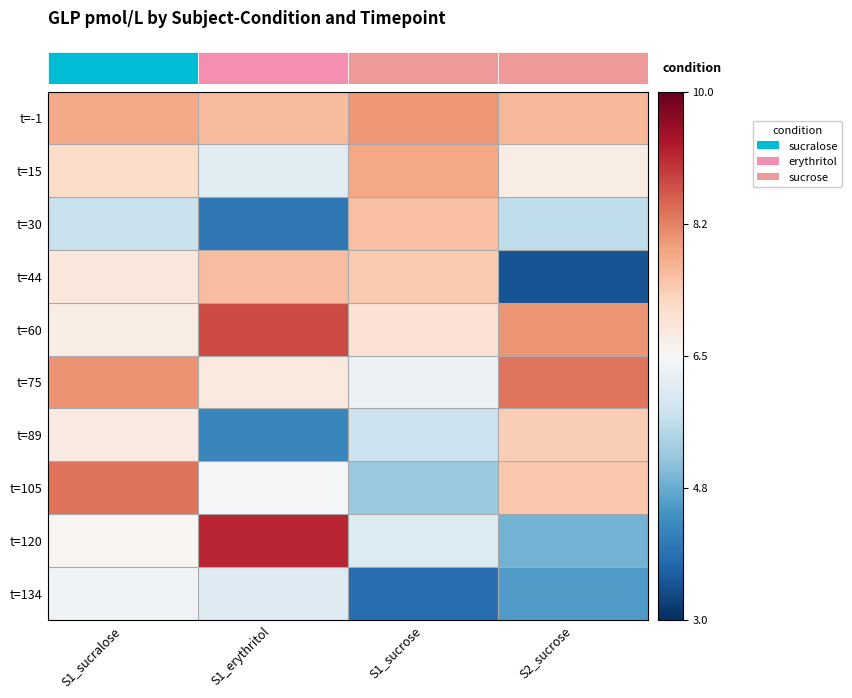

Which series has the largest range (max minus min)?

t=120